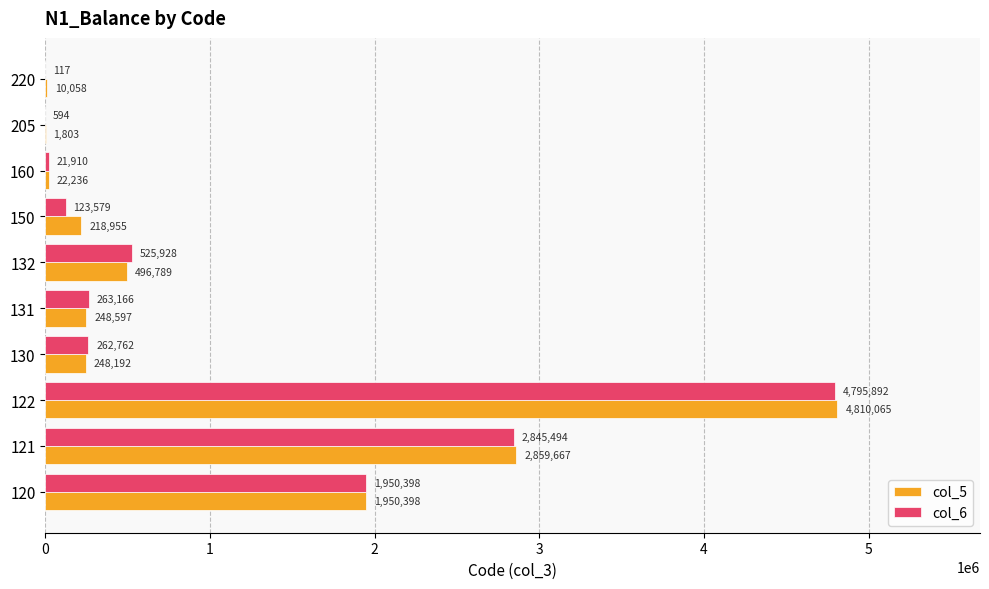

Which label corresponds to the largest value in the chart?

122